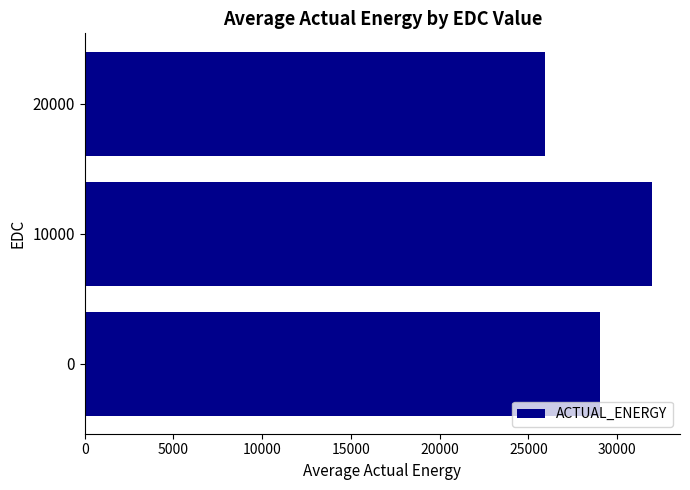

Rank the categories by value from highest to lowest.

10000, 0, 20000